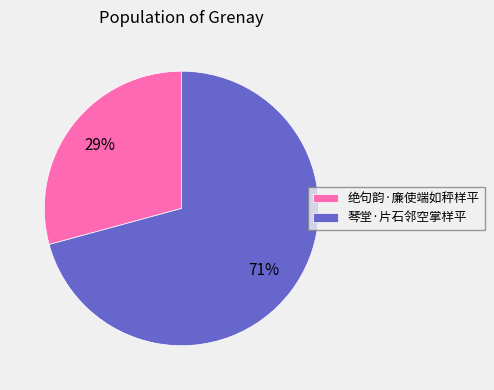

To the nearest percent, what portion does 琴堂·片石邻空掌样平 represent?

71%